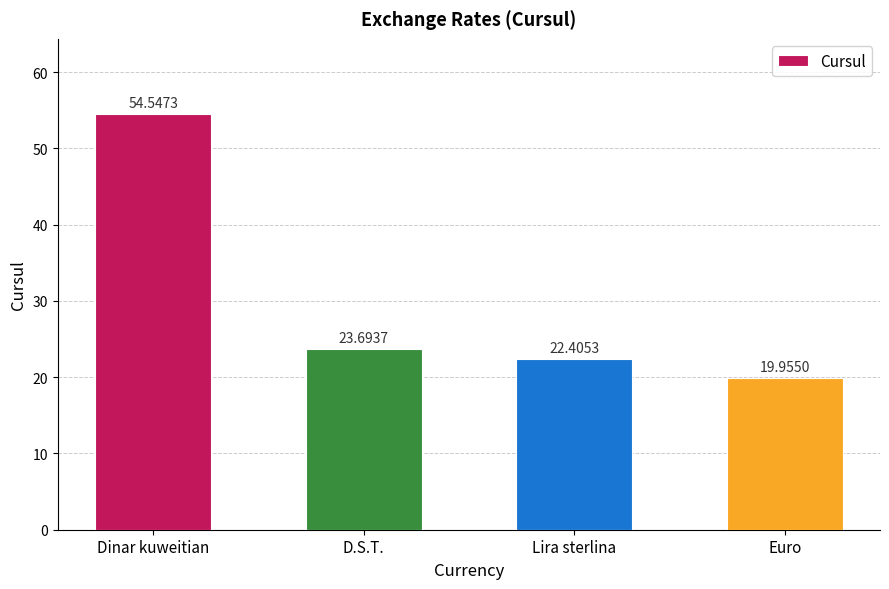

What is the sum of the values at Euro and Lira sterlina?

42.4